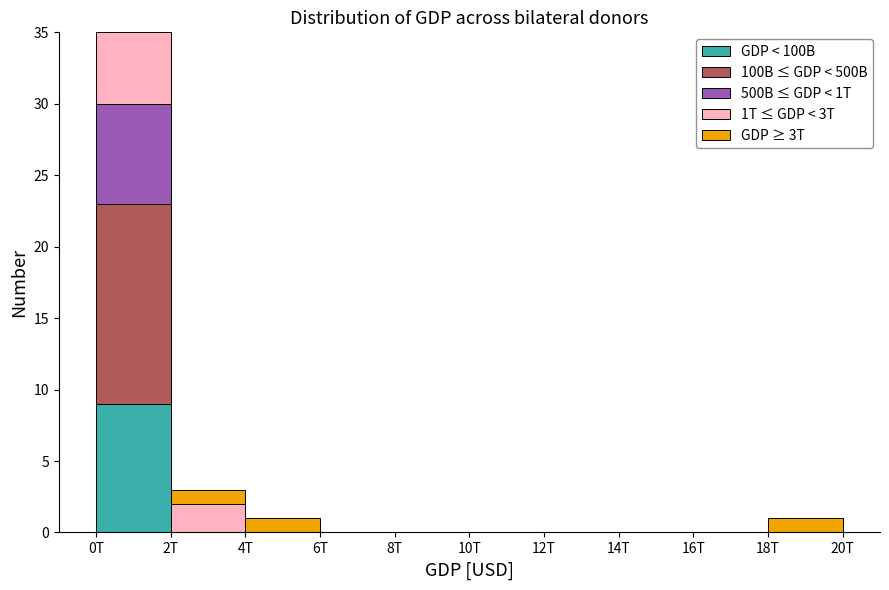

Is it true that GDP < 100B equals 4 at 14T?

False